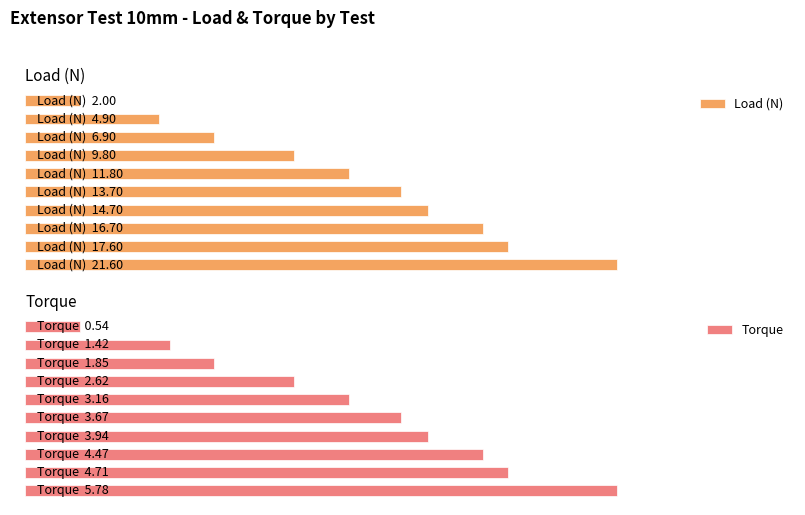

At 5, list the series in order from smallest to largest.

Torque, Load (N)